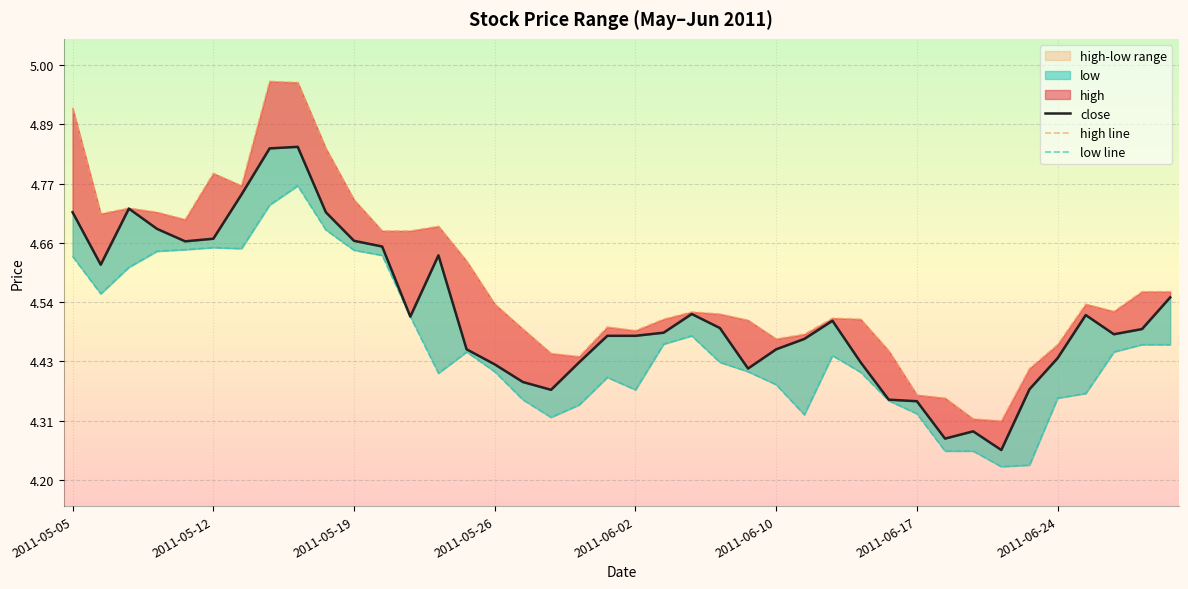

What position from the right is 33?

7